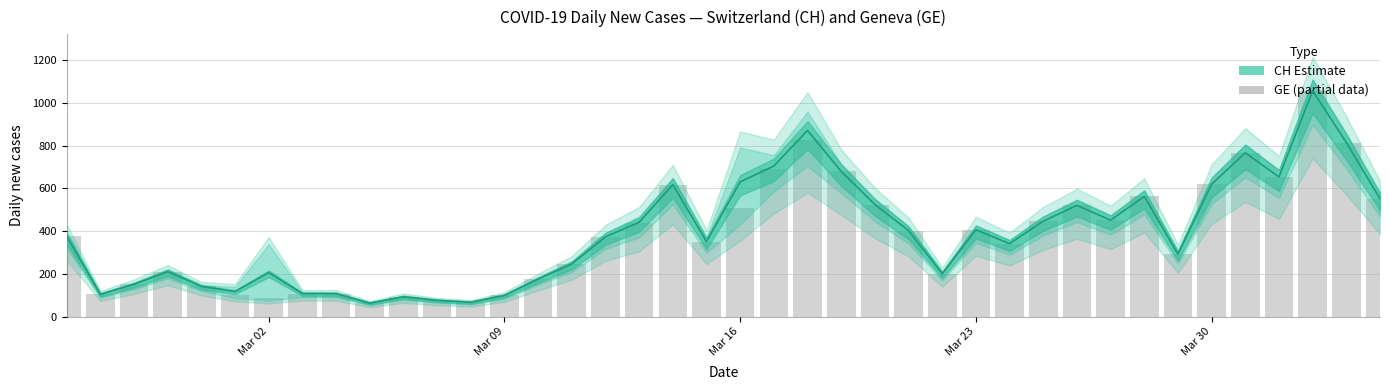

Are the bars grouped side by side (vs. stacked)?

No